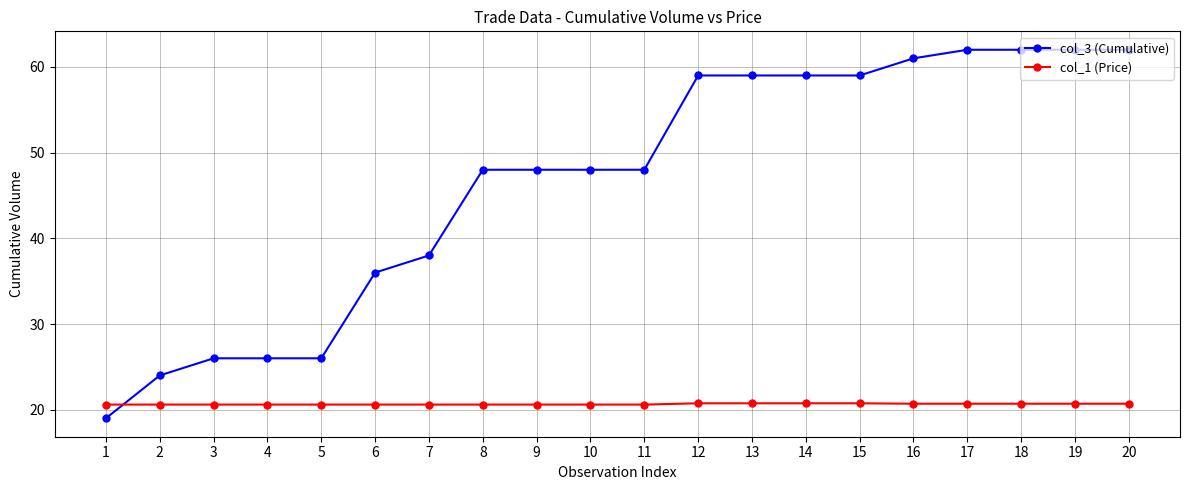

Which series has the largest total across all categories?

col_3 (Cumulative)